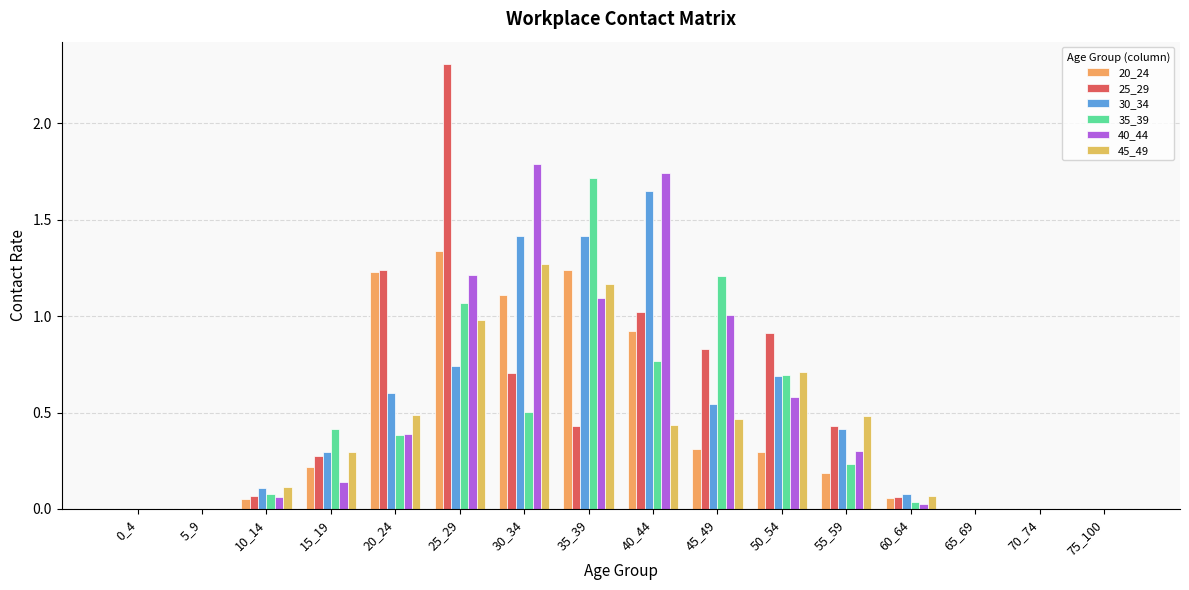

The value of 30_34 at 10_14 is 0.2. True or false?

False